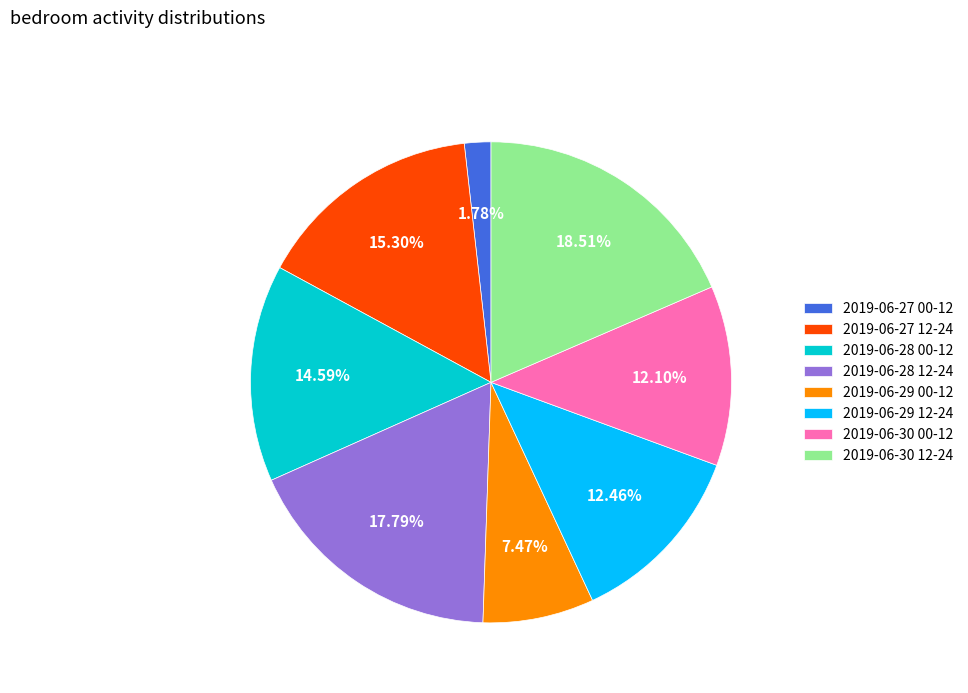

Between 2019-06-28 00-12 and 2019-06-28 12-24, which is larger?

2019-06-28 12-24